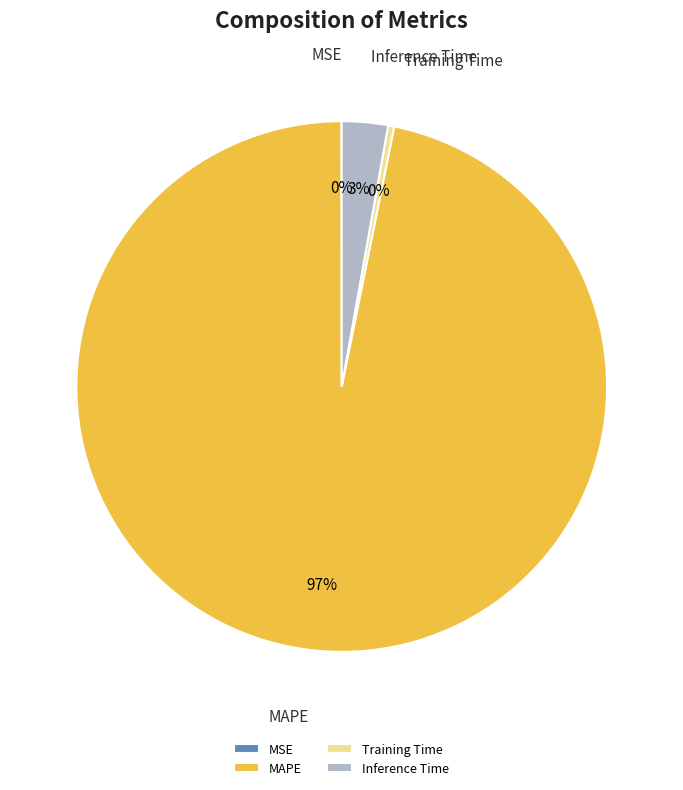

To the nearest percent, what portion does Inference Time represent?

3%